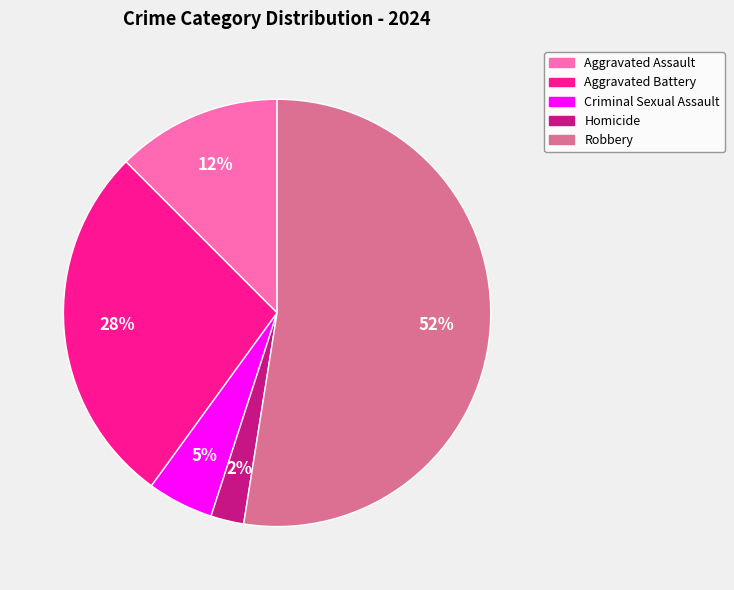

To the nearest percent, what portion does Criminal Sexual Assault represent?

5%